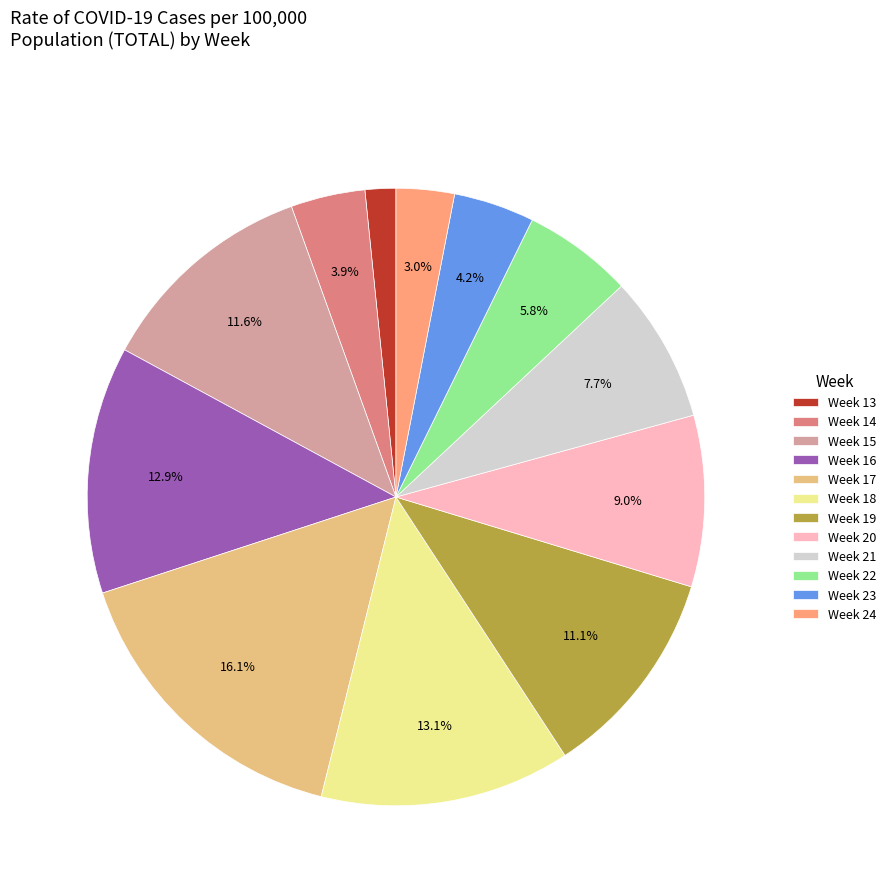

What is the smallest slice in the pie chart?

Week 13